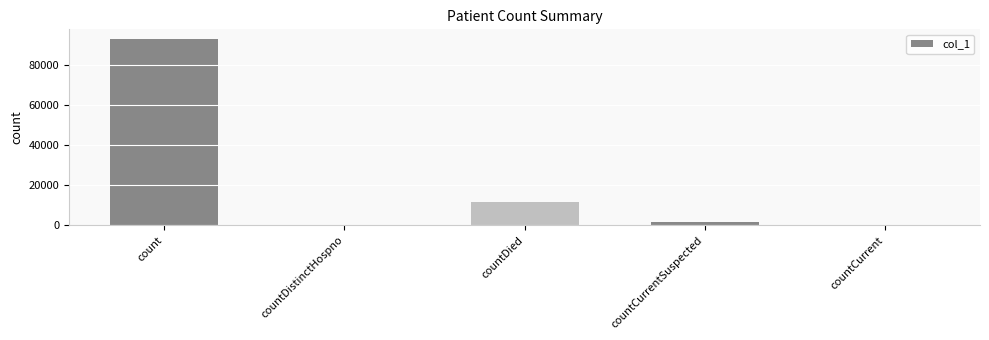

Which category has the highest value across all series?

count